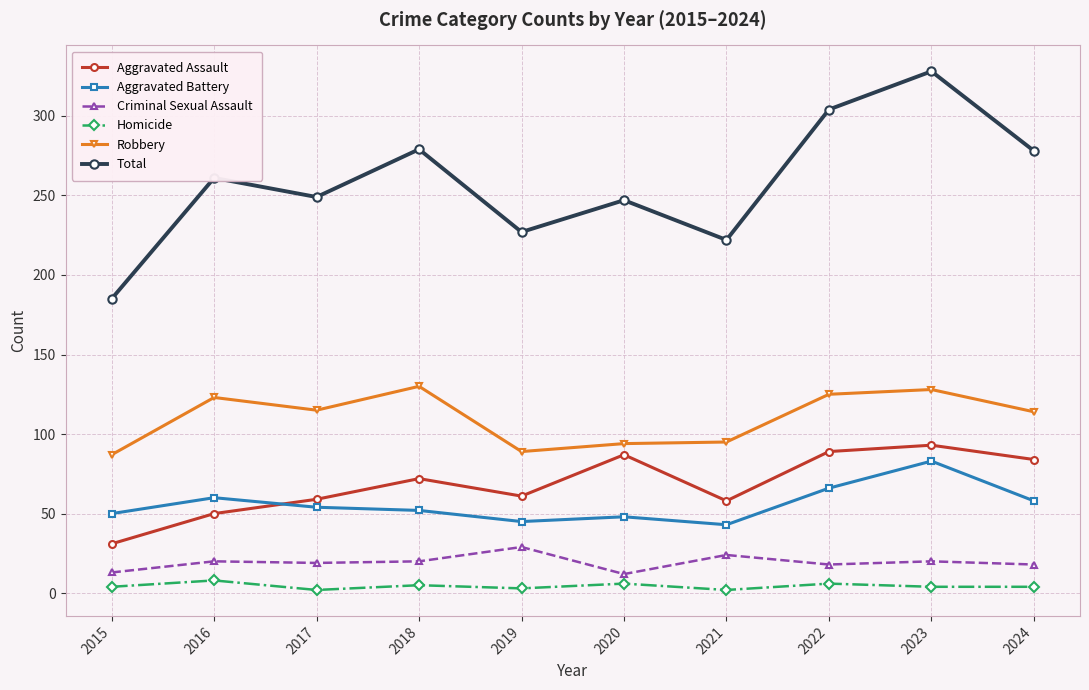

What is the greatest value displayed?

328